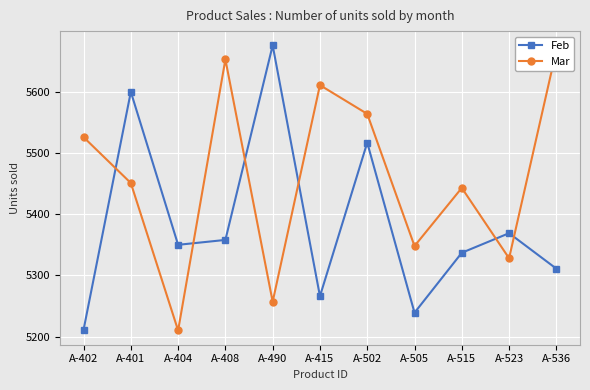

Reading left to right, extract all data points from this chart.

Feb: A-402=5211	A-401=5600	A-404=5350	A-408=5358	A-490=5676	A-415=5266	A-502=5517	A-505=5239	A-515=5337	A-523=5369	A-536=5311
Mar: A-402=5526	A-401=5451	A-404=5210	A-408=5653	A-490=5257	A-415=5611	A-502=5564	A-505=5348	A-515=5443	A-523=5328	A-536=5668